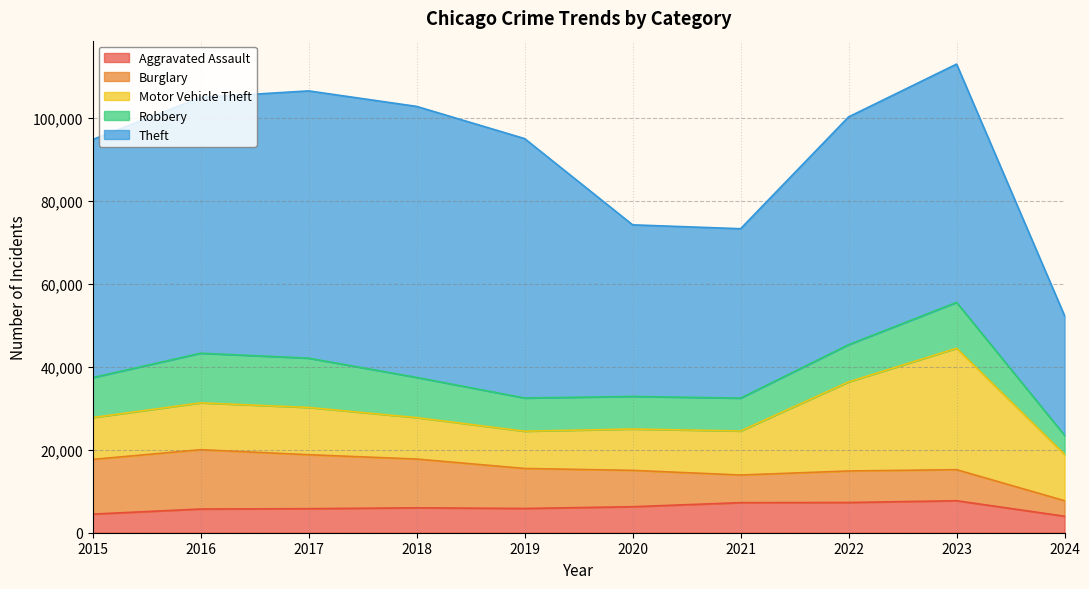

In Robbery, how many points are lower than both neighbors (excluding endpoints)?

1